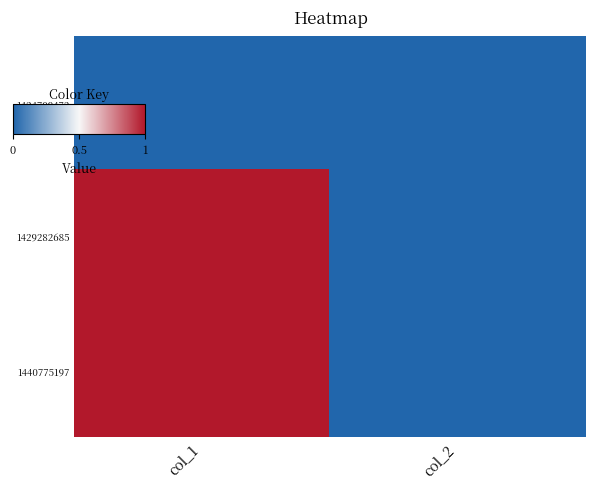

Count the number of data series in this chart.

3